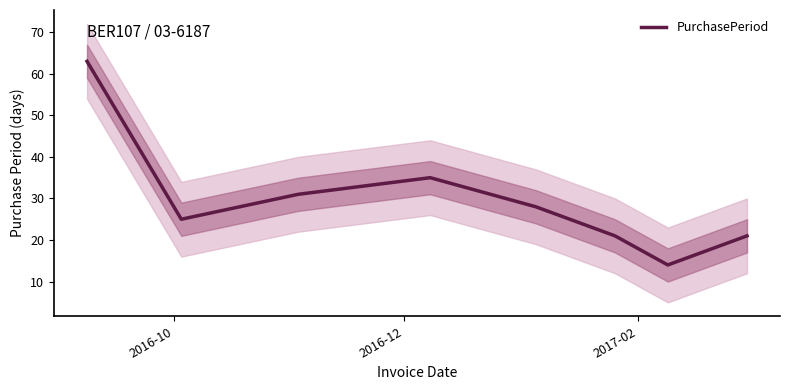

The chart shows a value of 6 at 7. True or false?

False